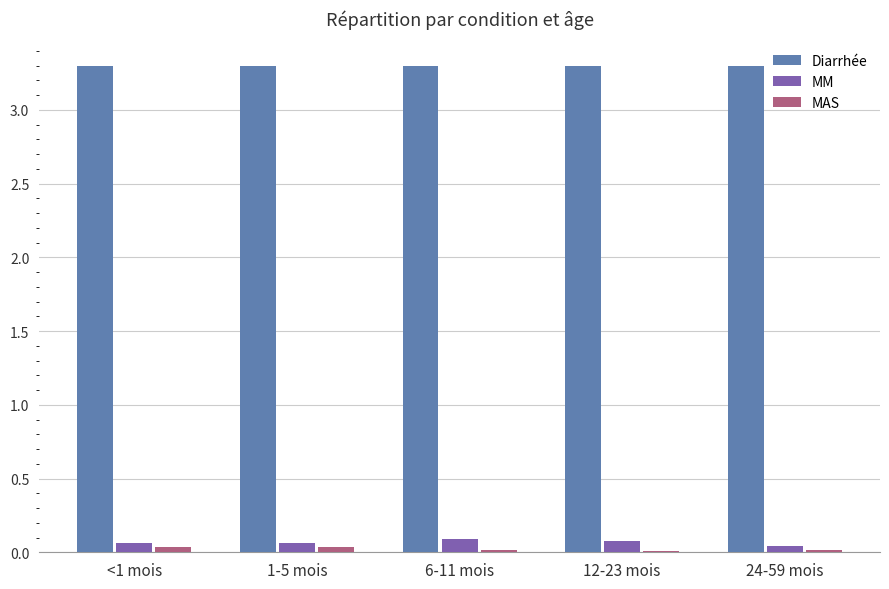

What is the lowest value of the Diarrhée series?

3.3